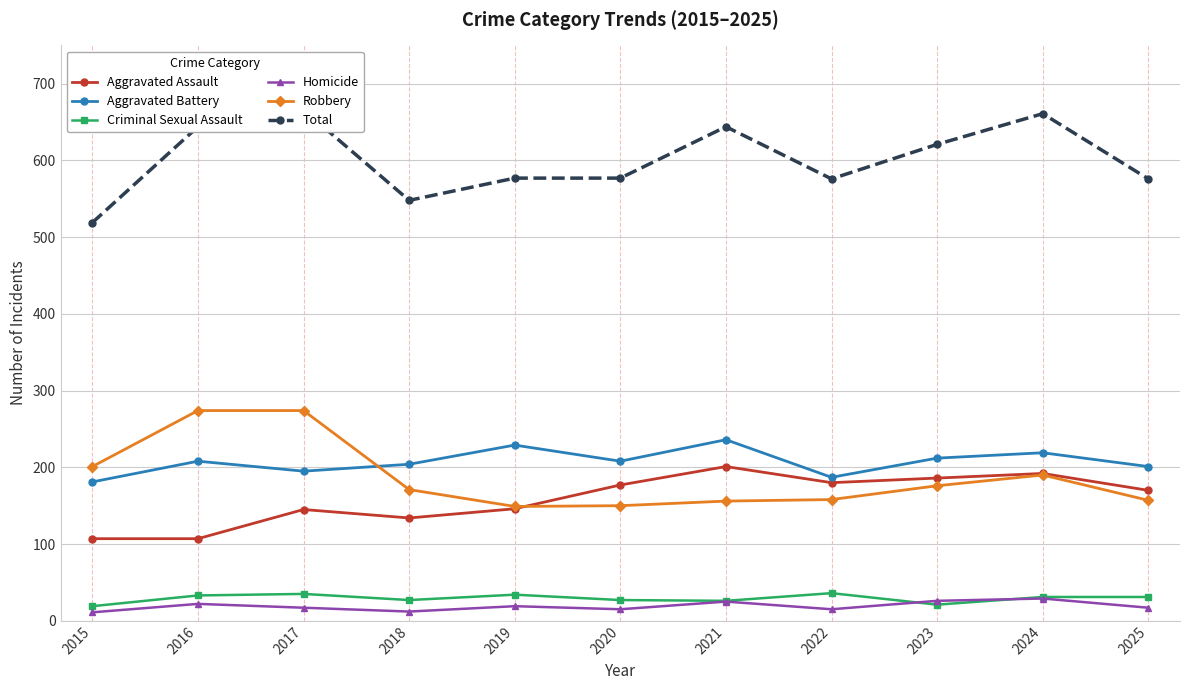

What are all the series names shown in the legend?

Aggravated Assault, Aggravated Battery, Criminal Sexual Assault, Homicide, Robbery, Total